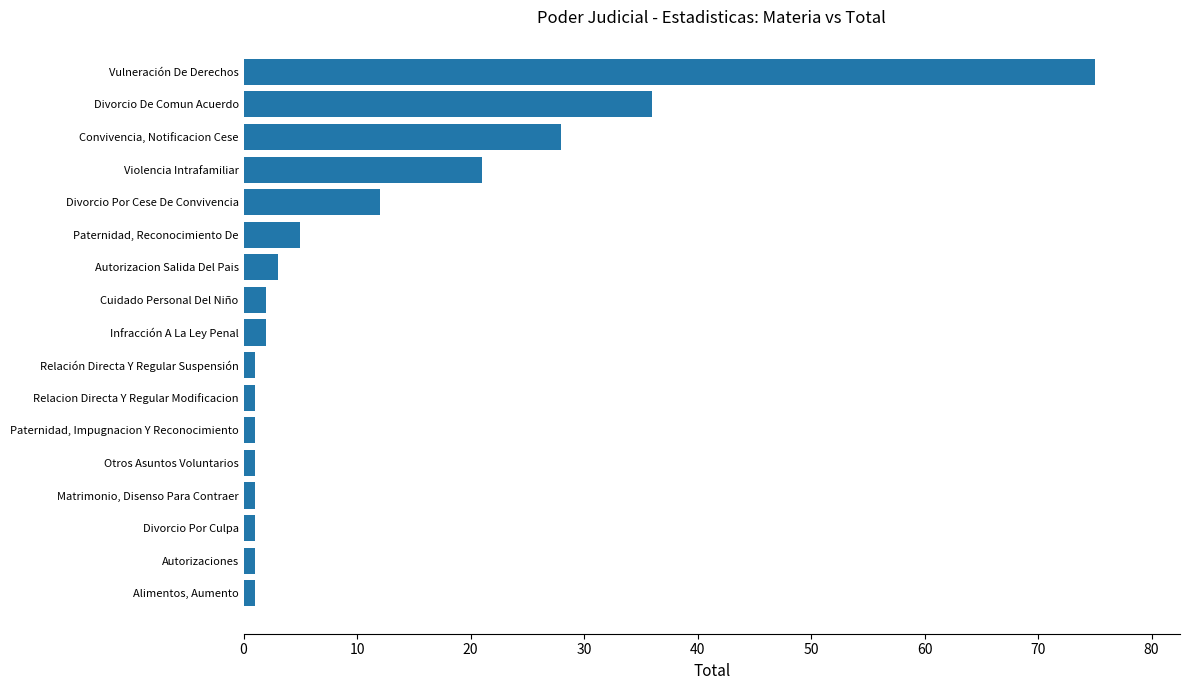

Which has a higher value, Infracción A La Ley Penal or Divorcio Por Cese De Convivencia?

Divorcio Por Cese De Convivencia